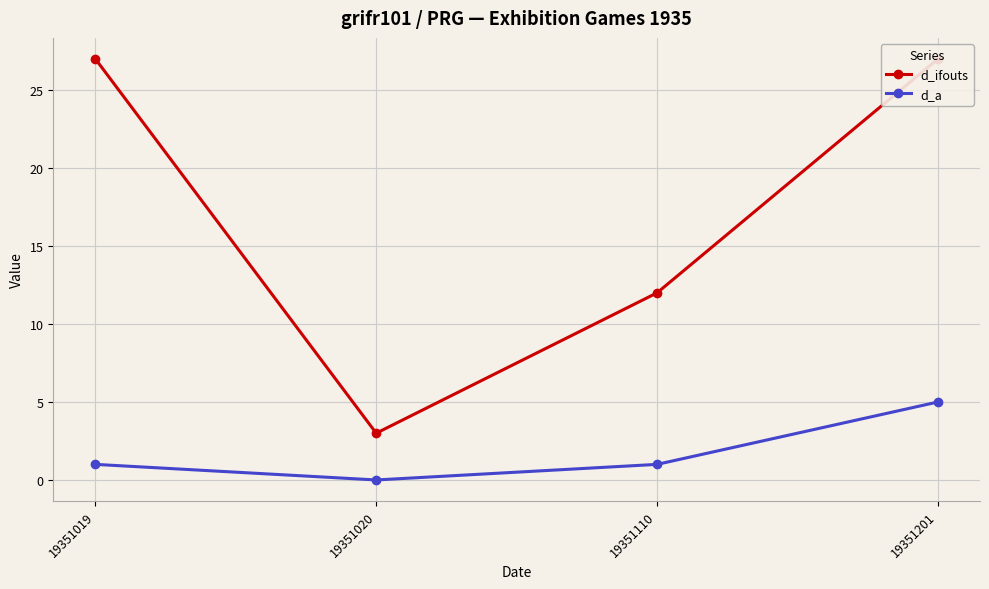

At which category does the chart reach its minimum across all series?

19351020